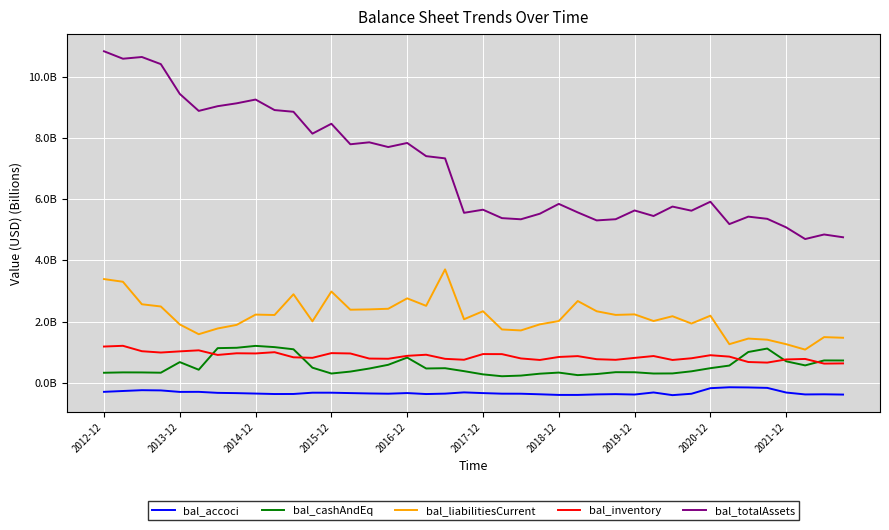

Where is bal_liabilitiesCurrent nearest to the value 2?

11